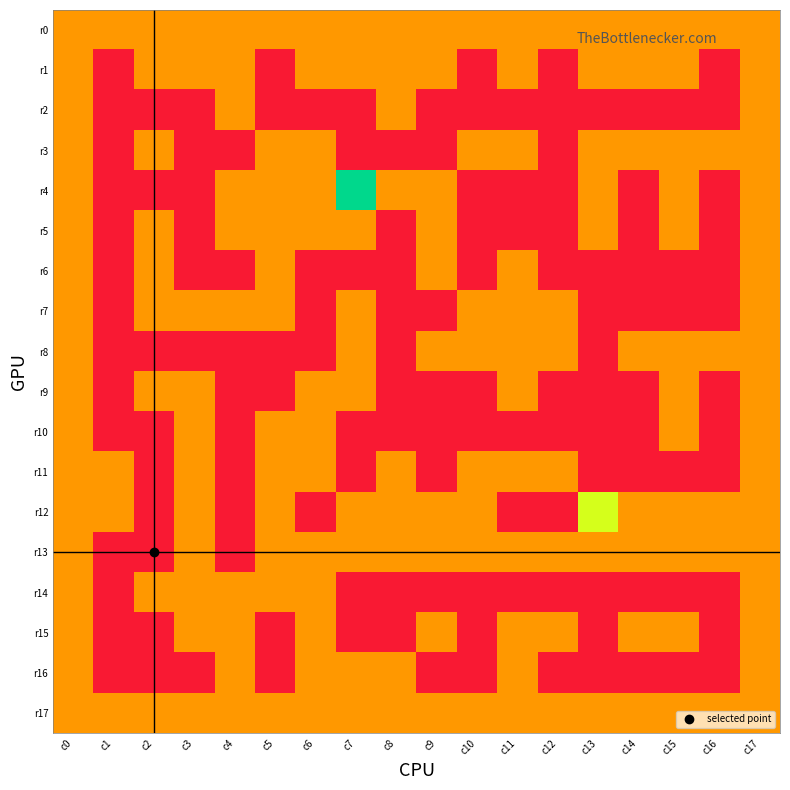

At c15, list the series in order from smallest to largest.

r2, r6, r7, r11, r14, r16, r0, r1, r3, r4, r5, r8, r9, r10, r12, r13, r15, r17